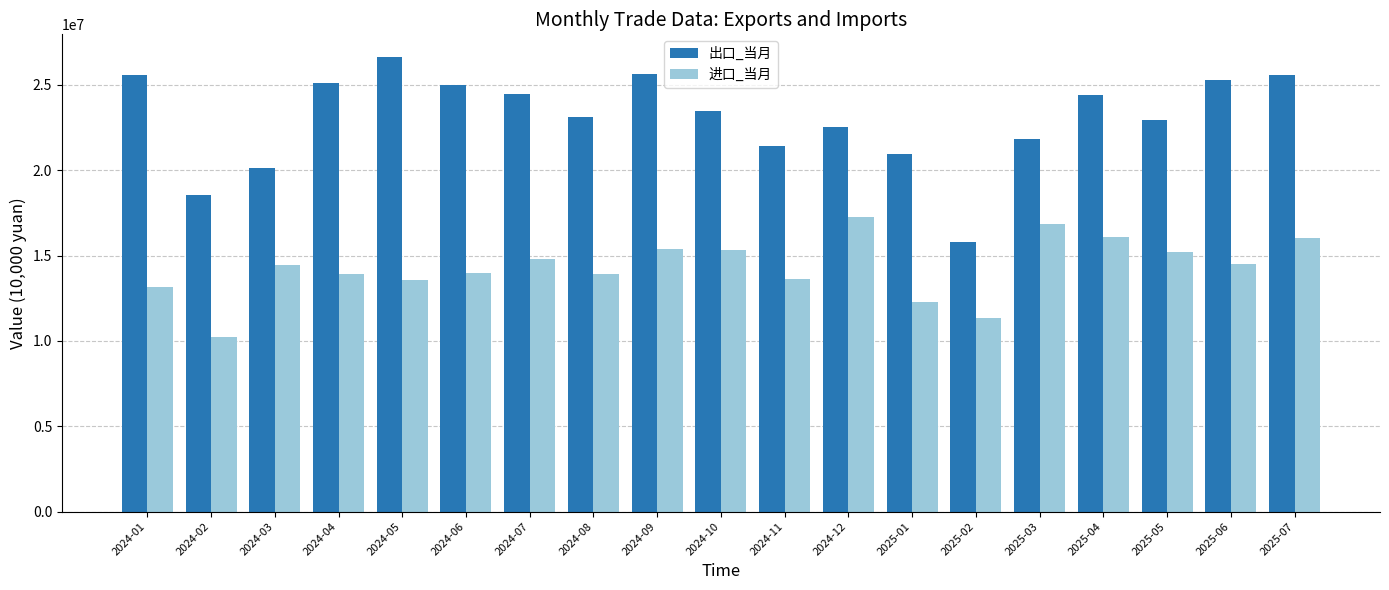

What is the spread (max minus min) of values at 2024-01?

12413958